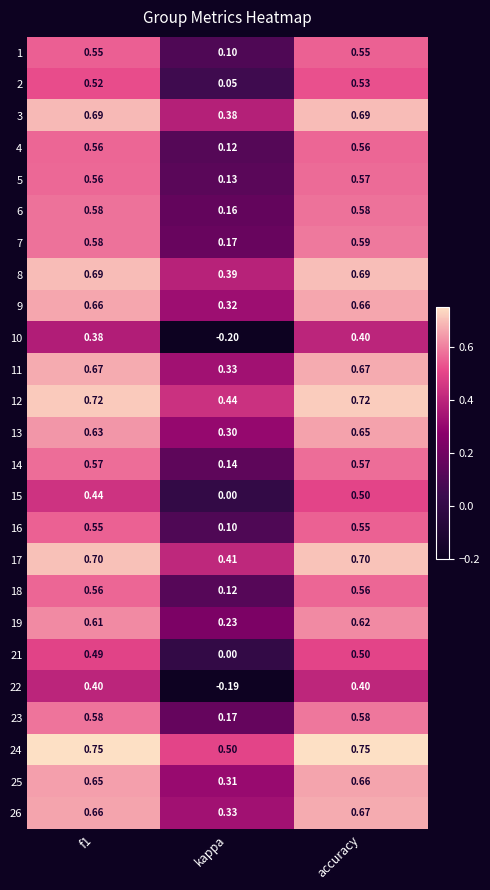

Which category has the lowest value across all series?

kappa